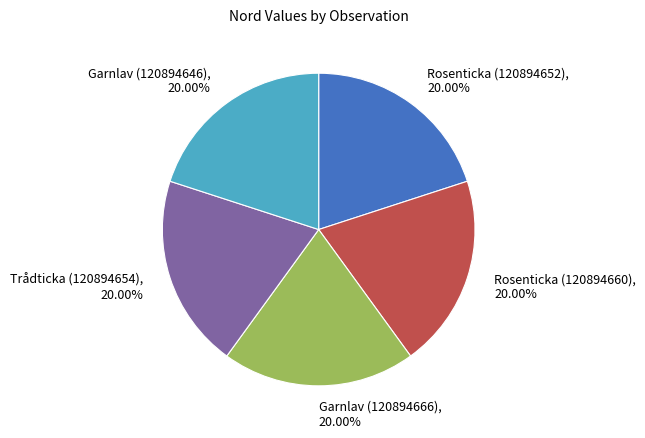

To the nearest percent, what percentage of the pie is Rosenticka (120894660)?

20%